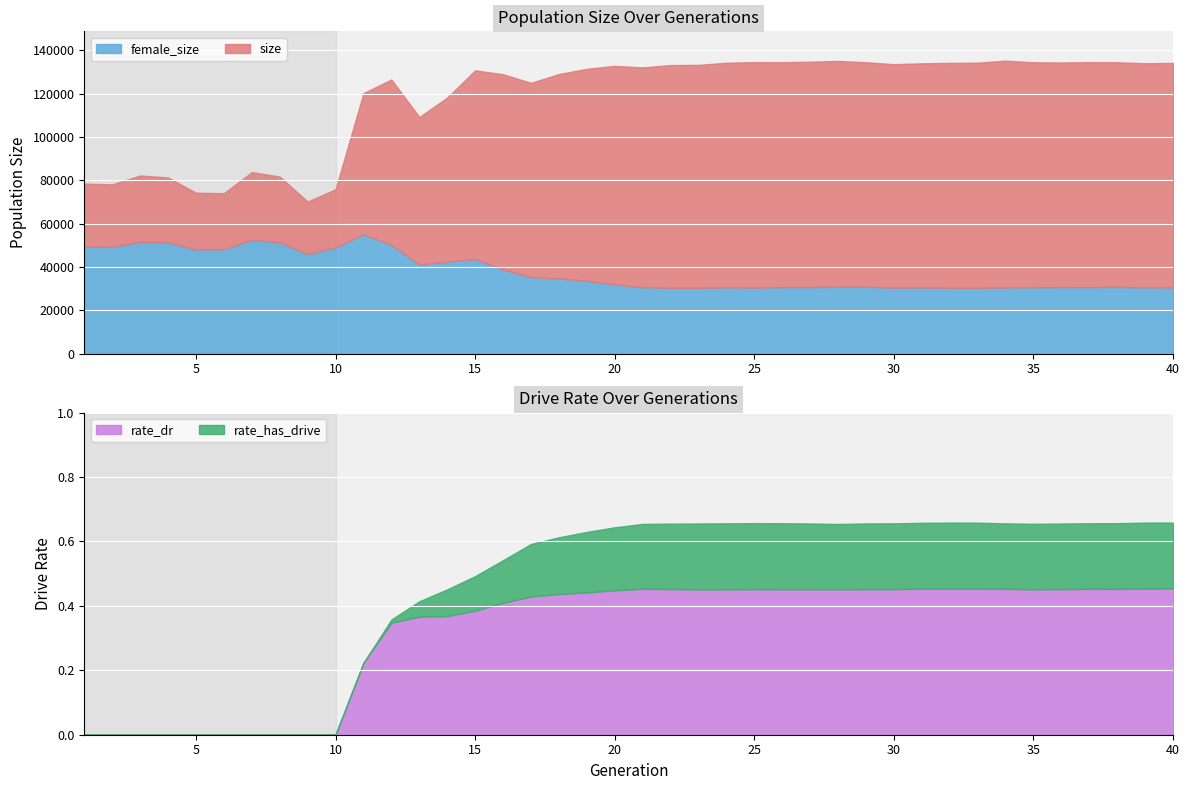

Rank the categories by rate_dr value from highest to lowest.

40, 39, 32, 31, 33, 37, 21, 34, 38, 22, 36, 30, 25, 29, 27, 26, 28, 35, 24, 23, 20, 19, 18, 17, 16, 15, 14, 13, 12, 11, 1, 2, 3, 4, 5, 6, 7, 8, 9, 10